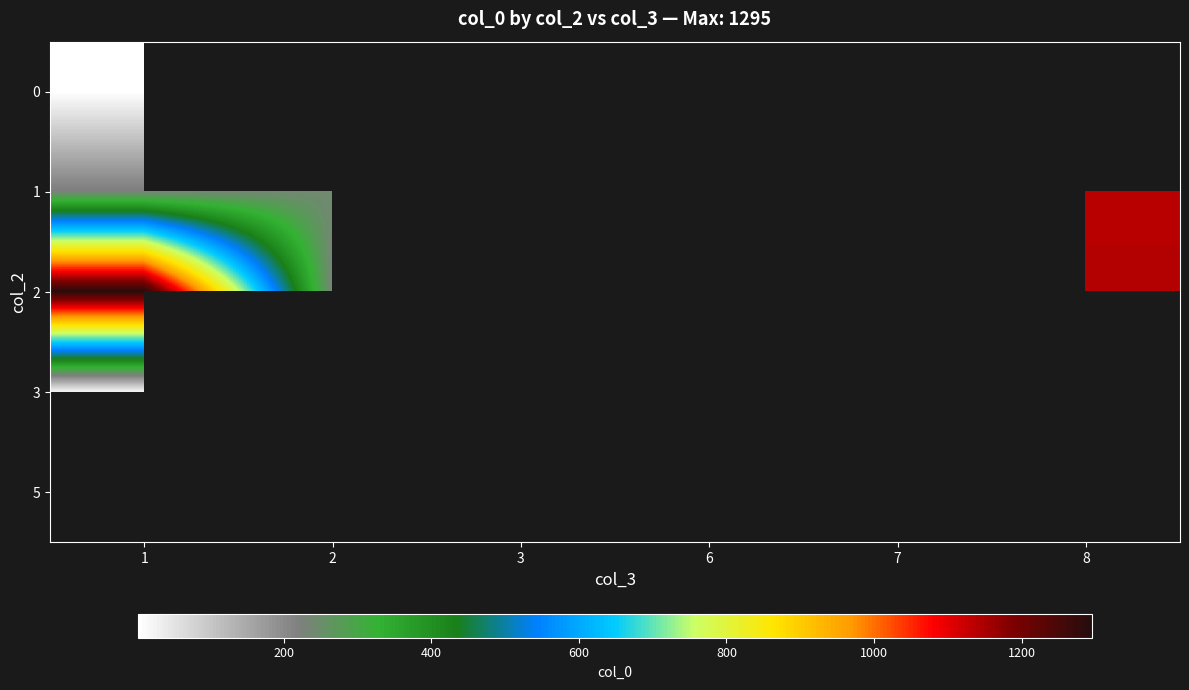

Between 1 and 7, which series saw the biggest shift?

row_1